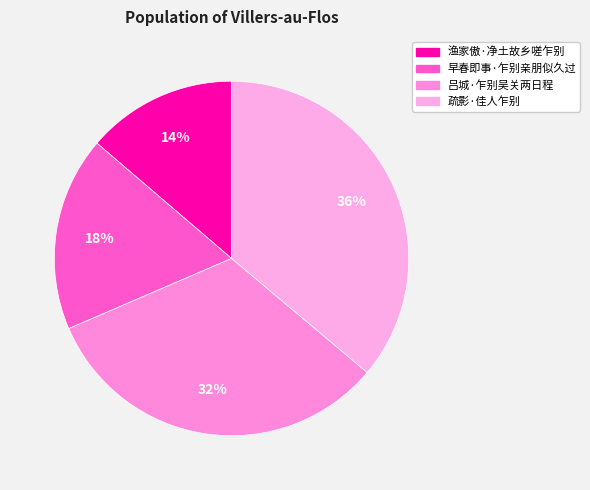

To the nearest percent, what portion does 吕城·乍别吴关两日程 represent?

32%